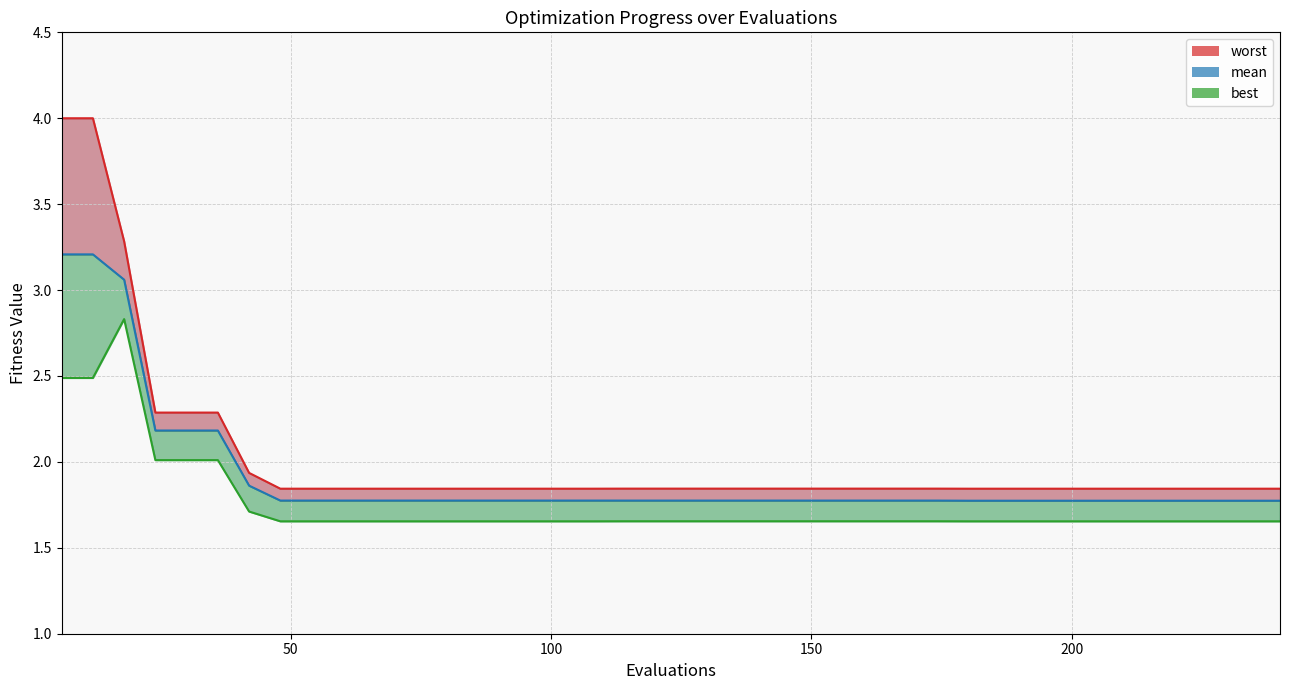

True or false: best_line and worst_line intersect in this chart.

False